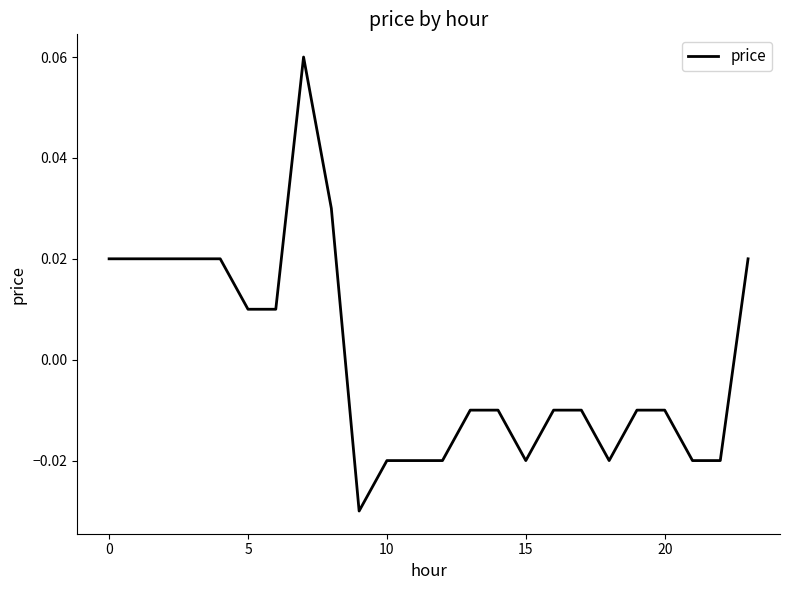

How many lines are shown in the chart?

1